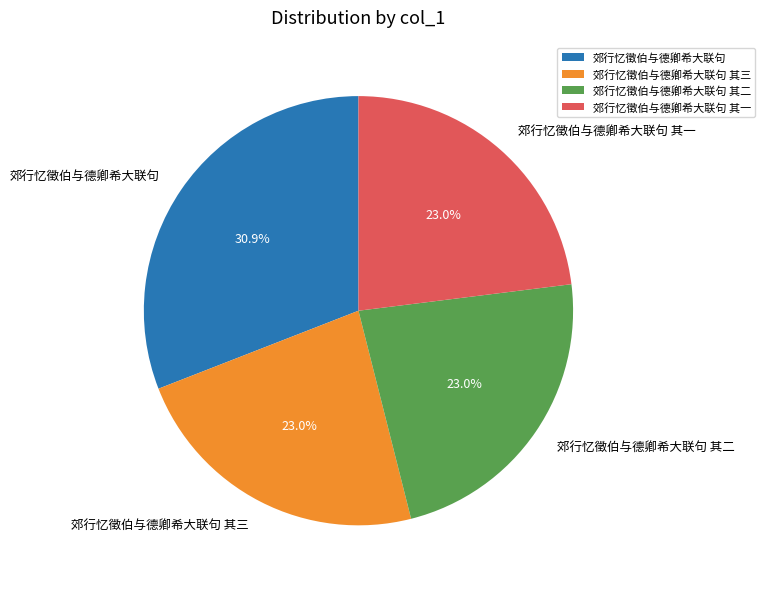

How many segments does this pie chart have?

4